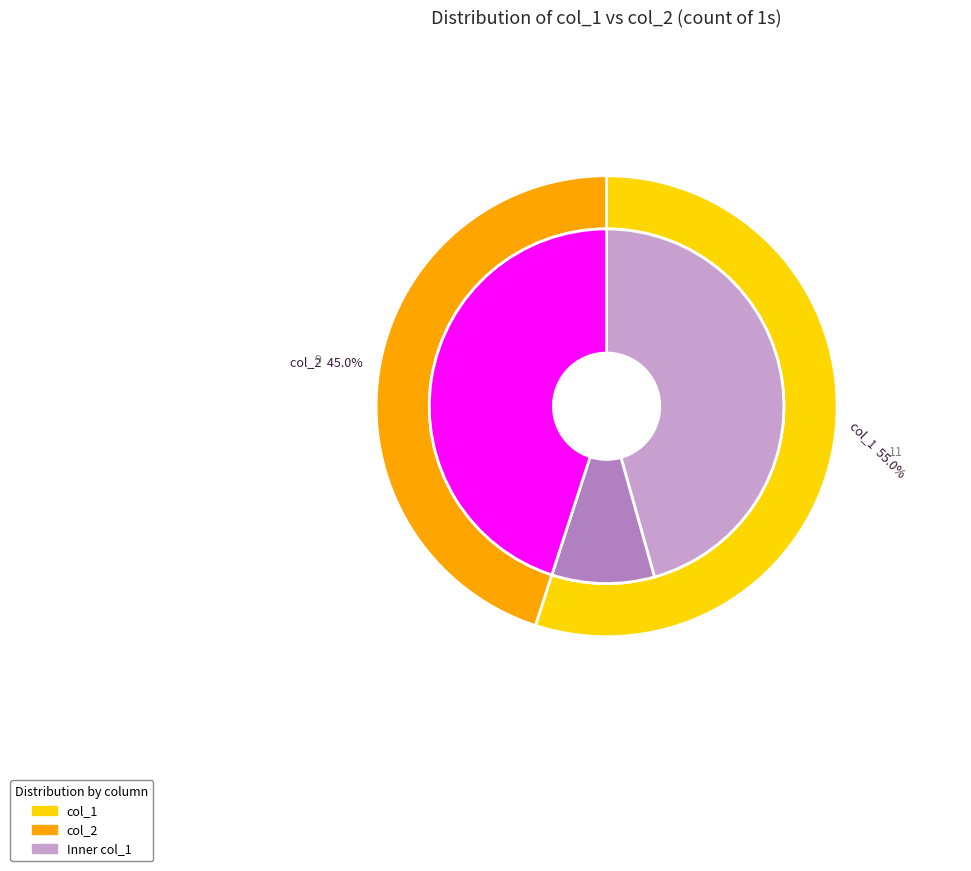

What is the total percentage of col_1 and col_2?

100.0%